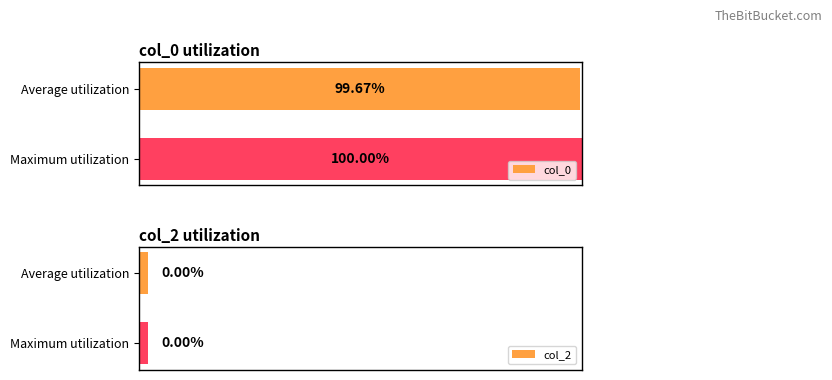

List the labels in order of col_0 value, largest first.

Maximum utilization, Average utilization